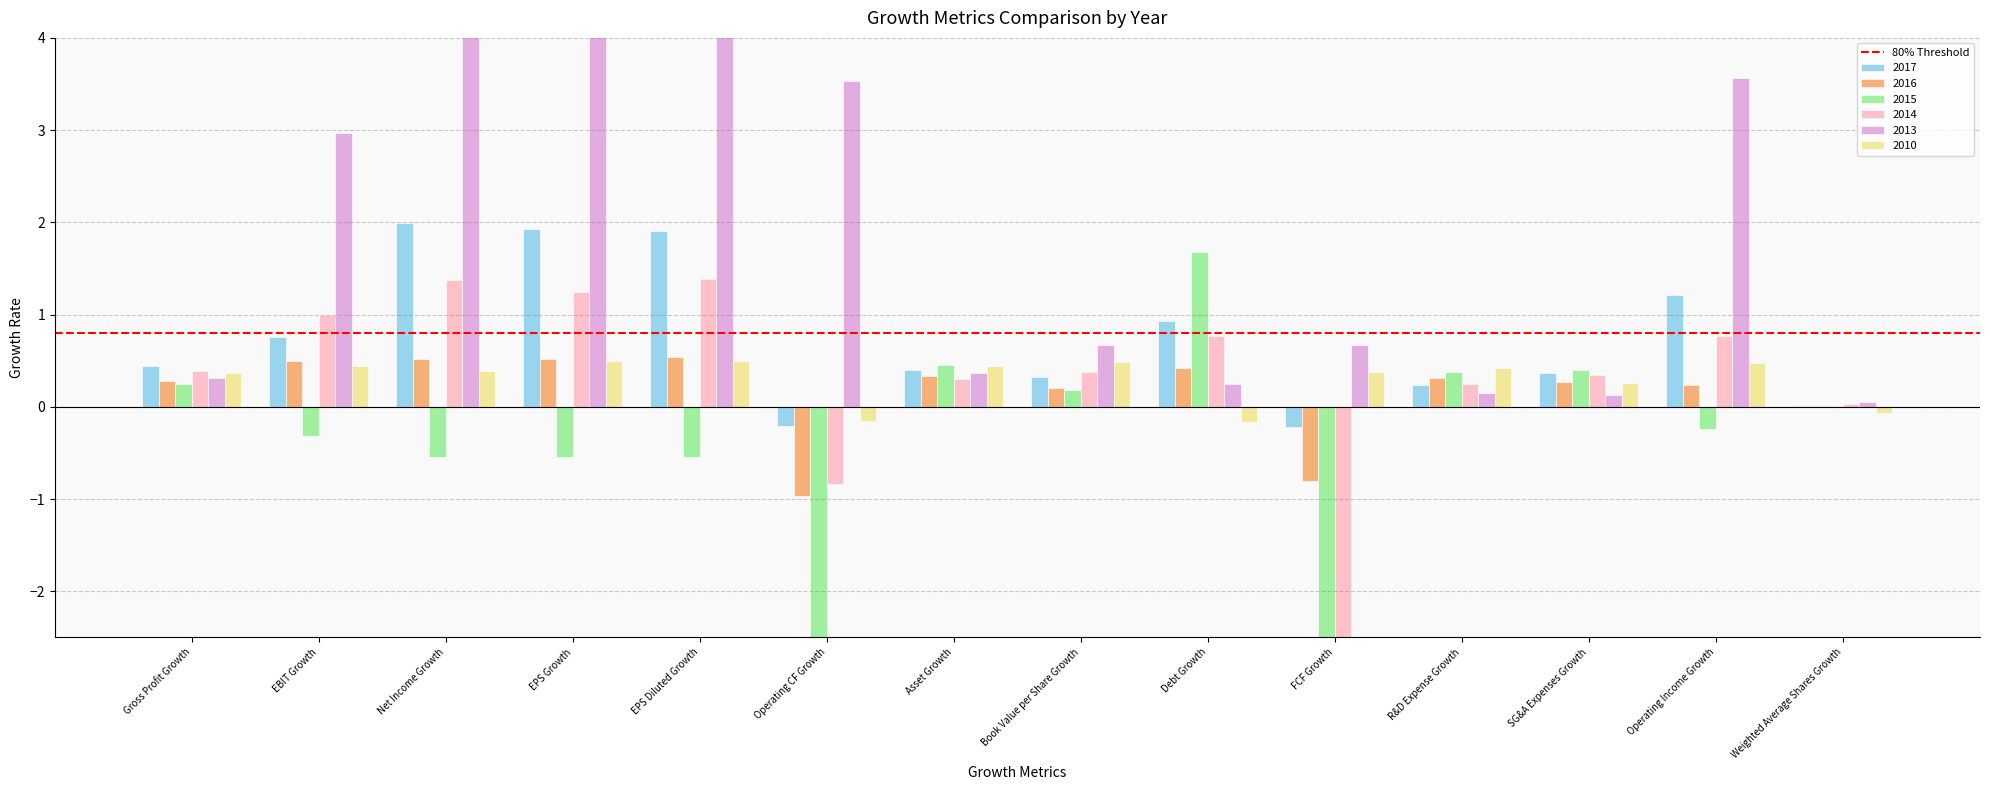

At how many categories does at least one series exceed -38?

14